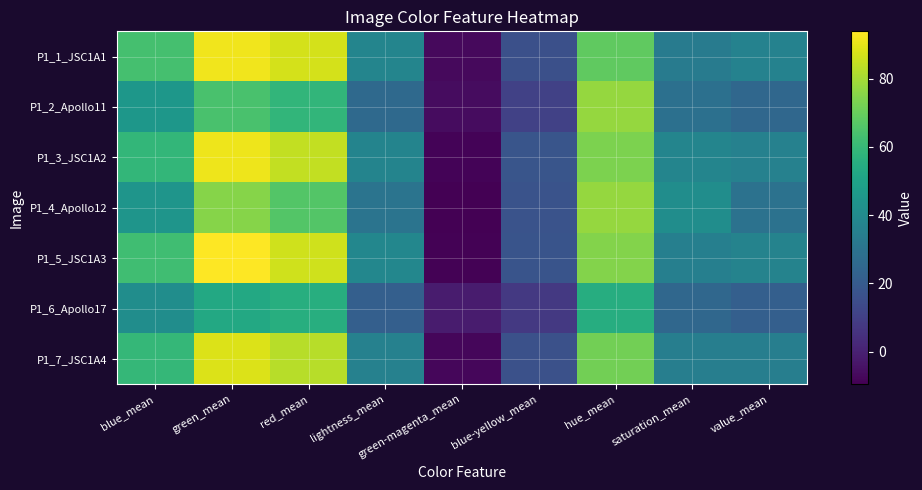

At how many categories does at least one series exceed 93?

1